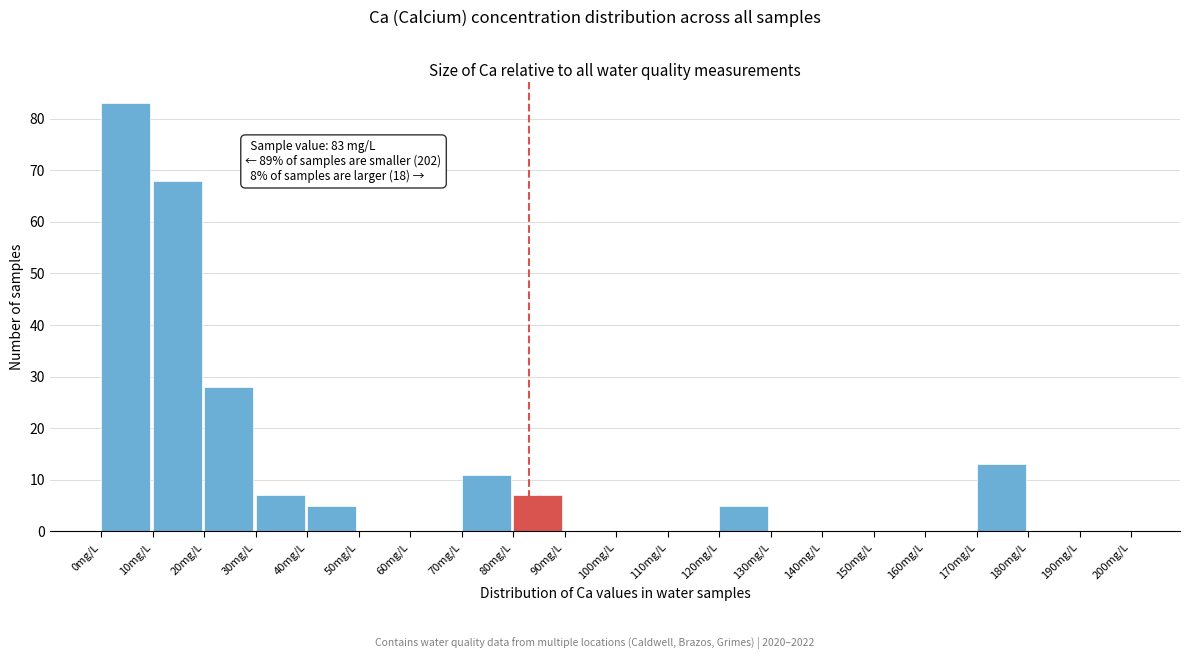

Which range on the x-axis has the tallest bar?

0 to 10